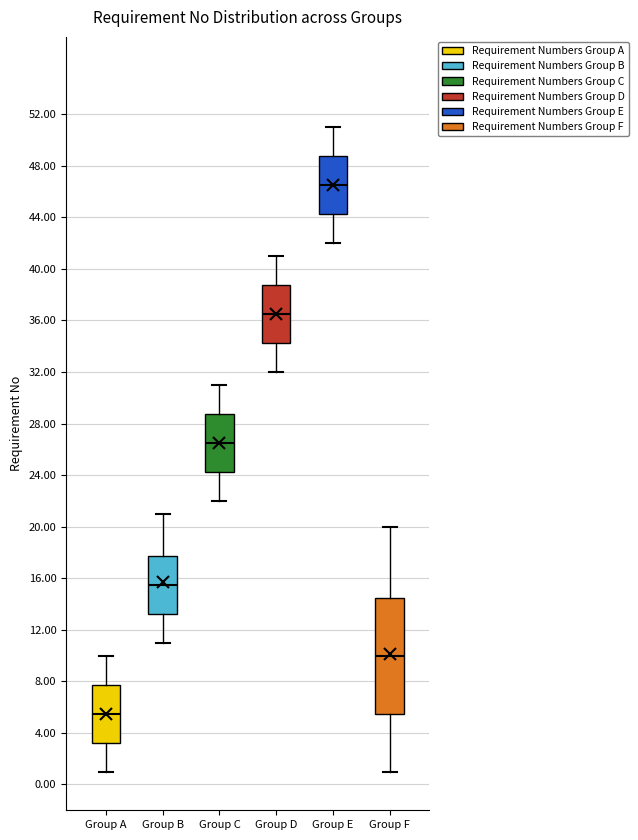

Reading left to right, transcribe this box plot: for each box, give where its median line is, the range the box spans, and where its two whiskers end, as read against the y-axis. The values are not printed on the chart, so give them approximately, as read against the axis.

Group A: median 5.5, box 3.5 to 8.0, whiskers 1.0 to 10.0
Group B: median 15.5, box 13.5 to 18.0, whiskers 11.0 to 21.0
Group C: median 26.5, box 24.5 to 29.0, whiskers 22.0 to 31.0
Group D: median 36.5, box 34.5 to 39.0, whiskers 32.0 to 41.0
Group E: median 46.5, box 44.5 to 49.0, whiskers 42.0 to 51.0
Group F: median 10.0, box 5.5 to 14.5, whiskers 1.0 to 20.0